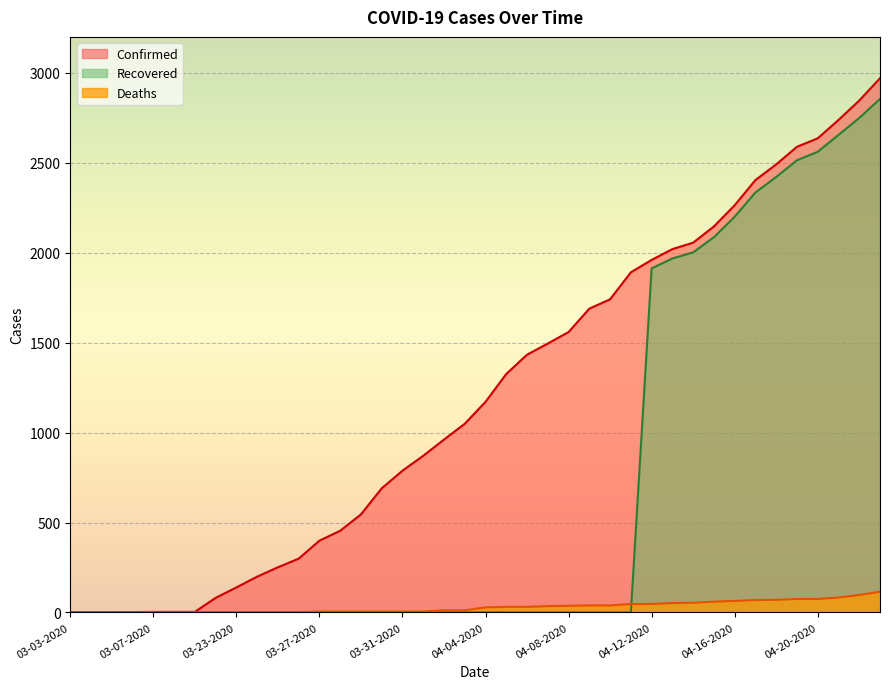

List the series in order of their overall mean, lowest first.

Deaths, Recovered, Confirmed